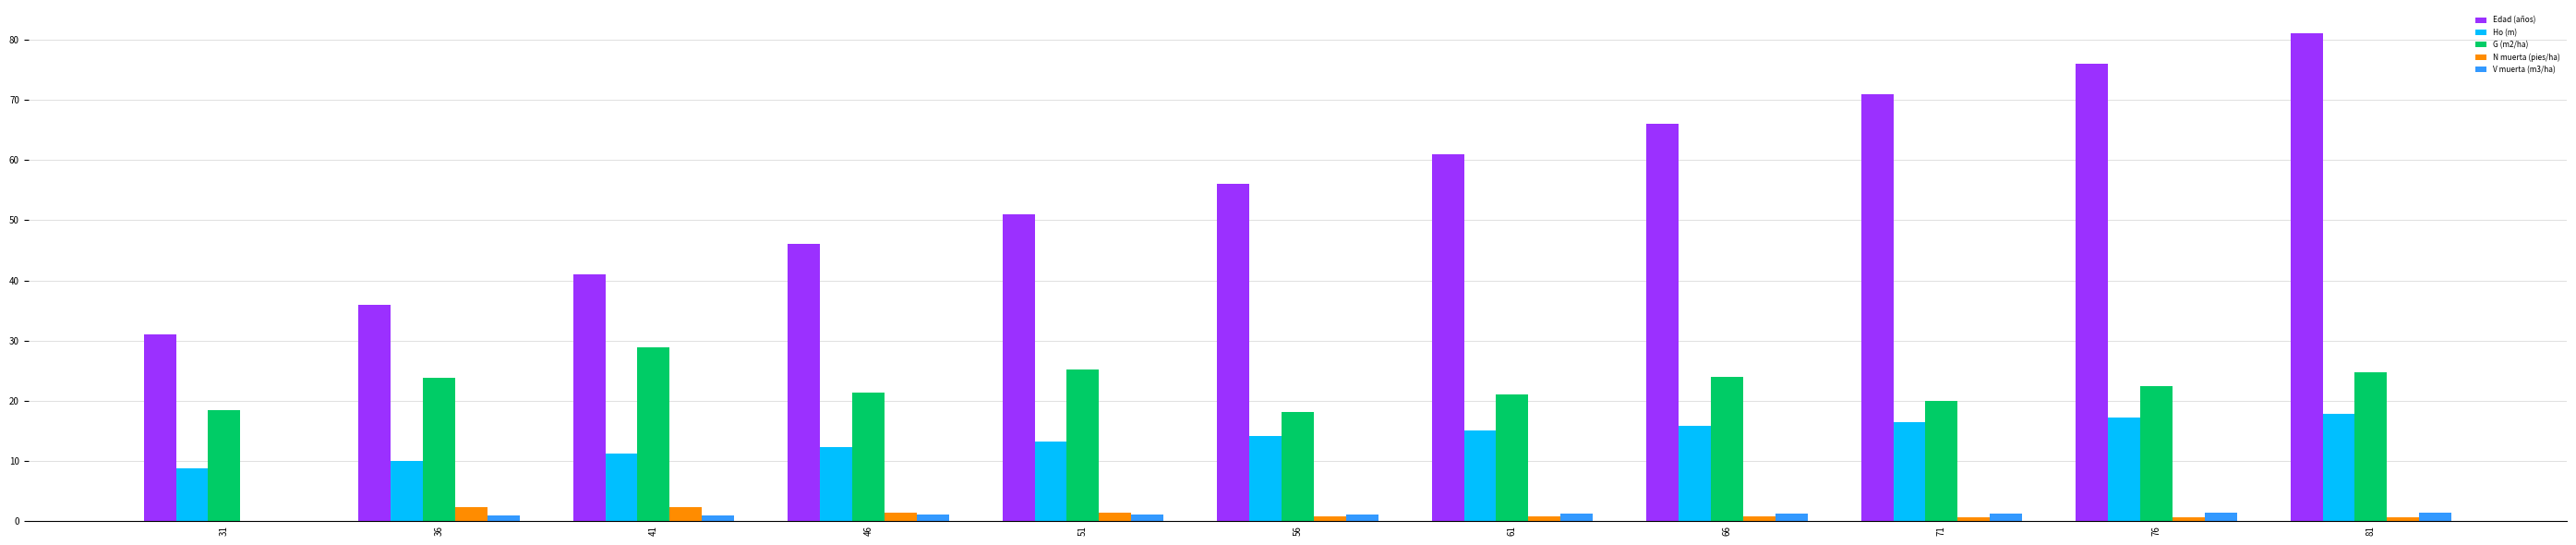

Is it true that Ho (m) equals 17.2 at 76?

True